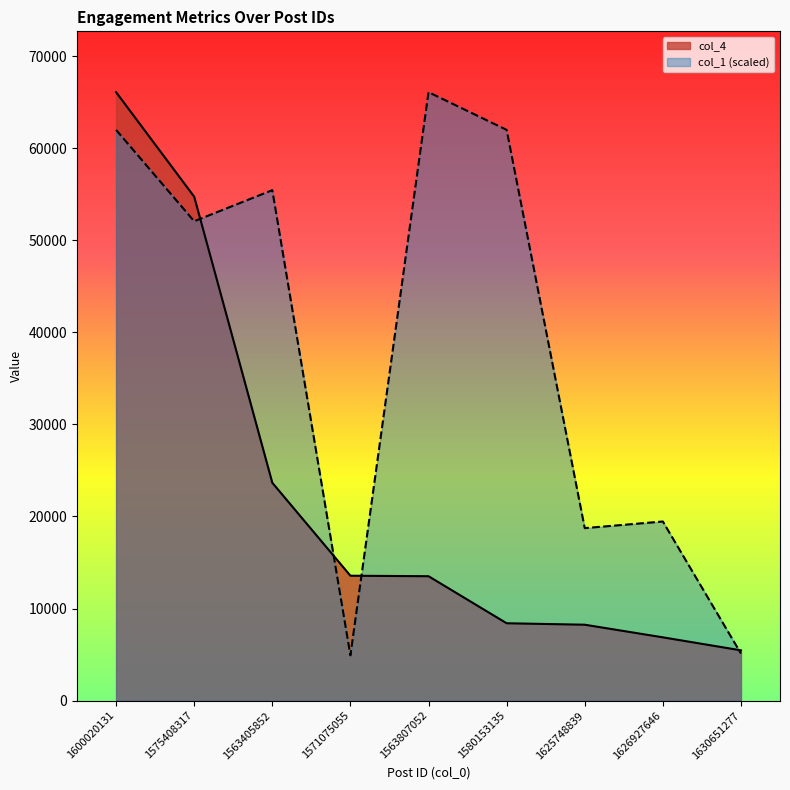

What is the difference between the second highest and second lowest values in the col_1_scaled series?

56880.4